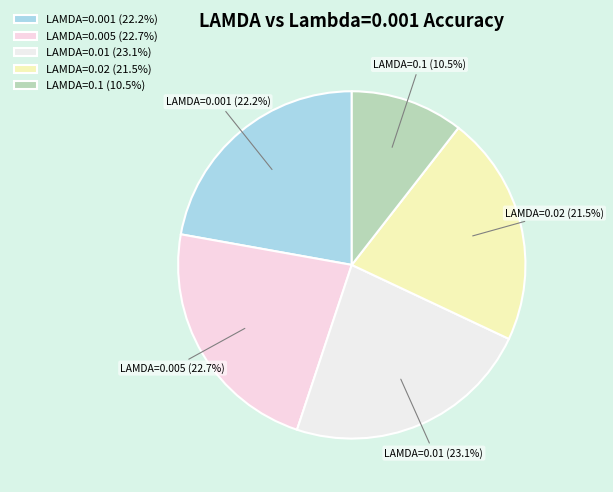

To the nearest percent, what is the average slice percentage?

20%